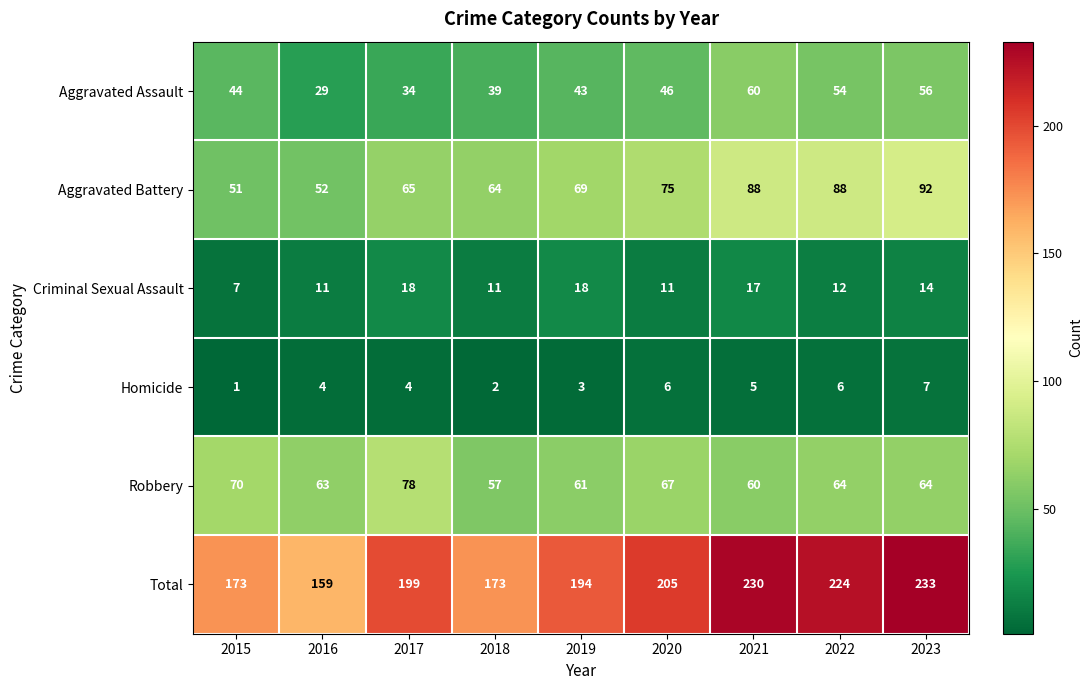

The value of Total at 2019 is 287. True or false?

False